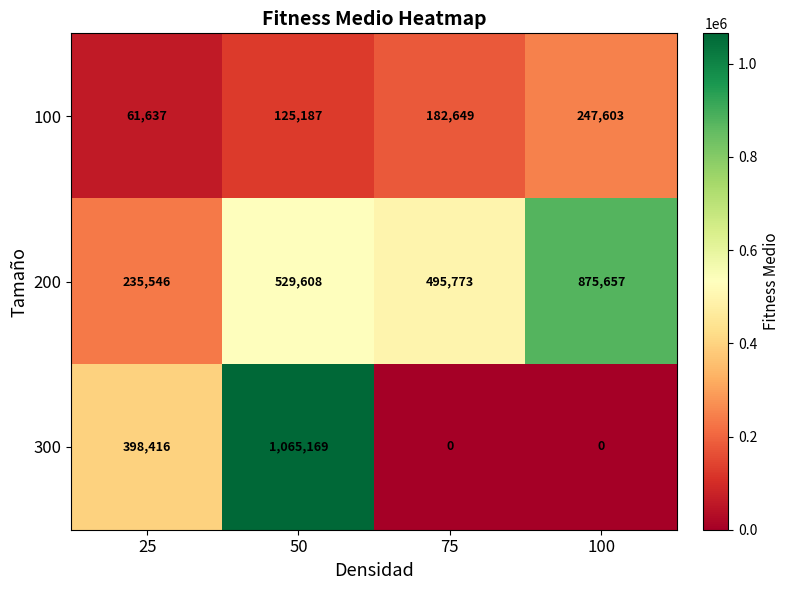

What is the spread (max minus min) of values at 25?

336779